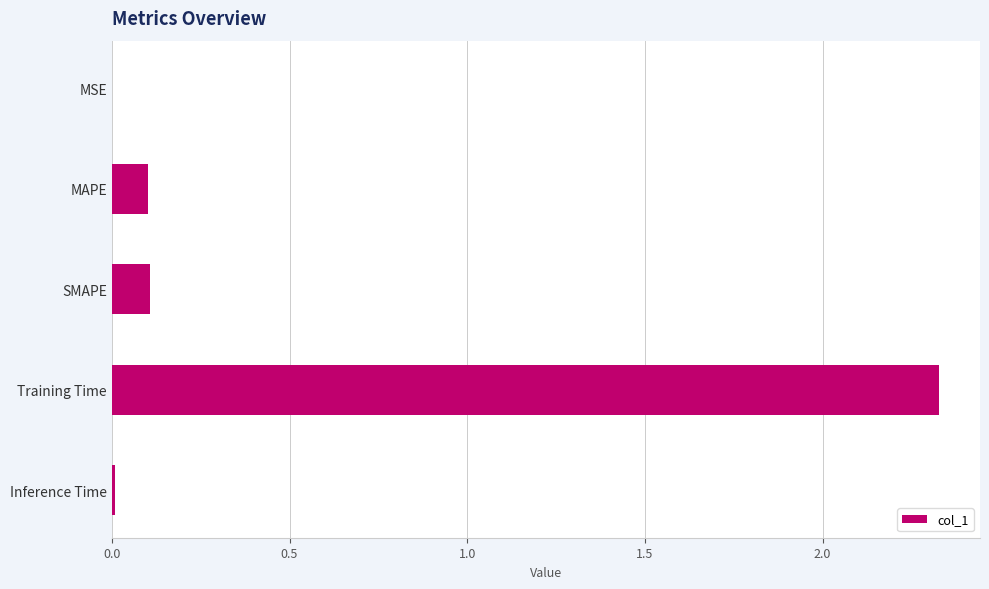

Which label corresponds to the largest value in the chart?

Training Time